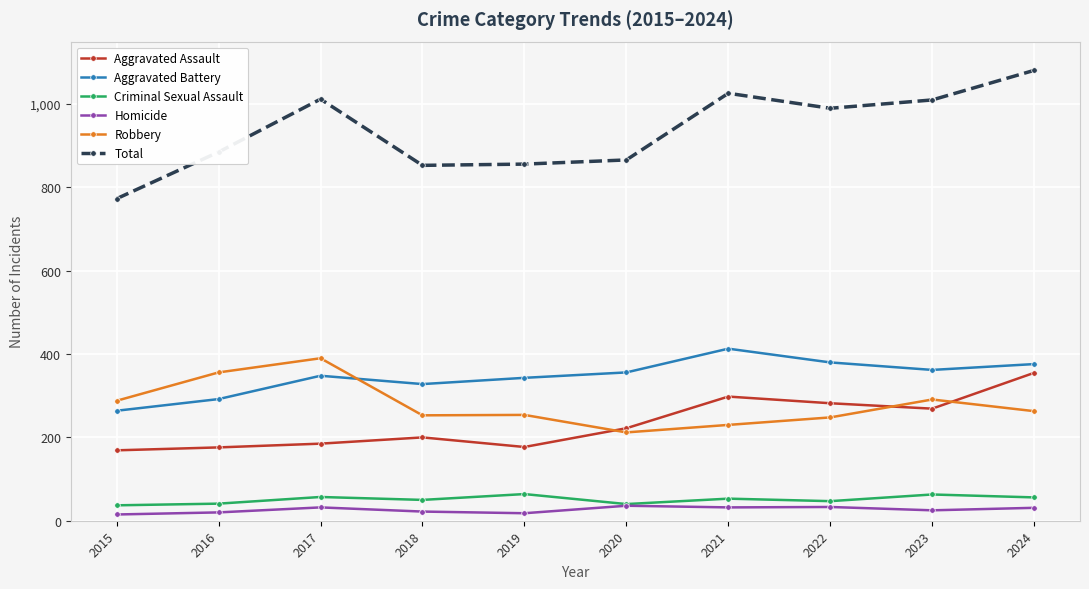

At which category is the sum across all series the highest?

2024